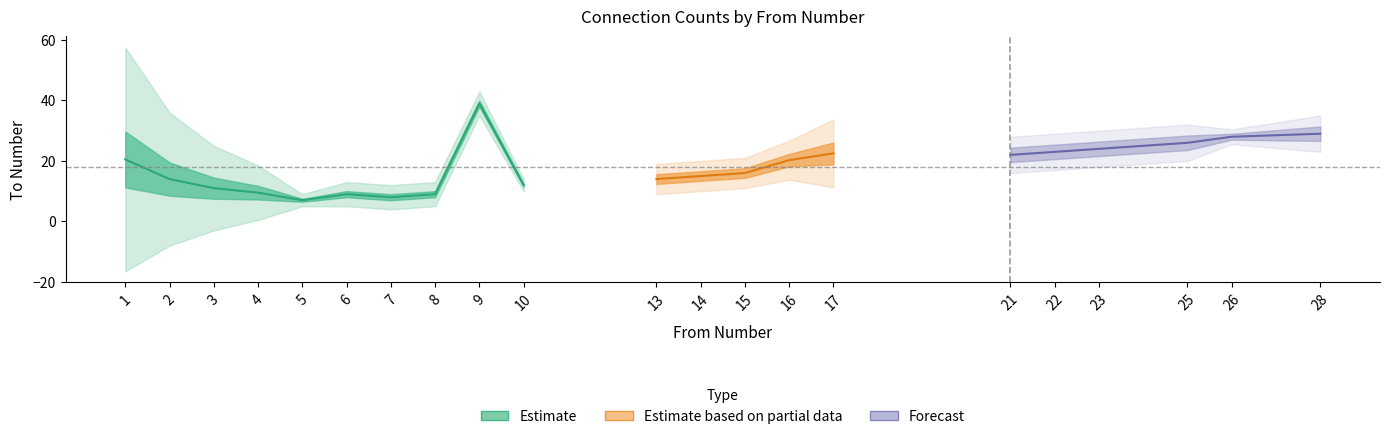

True or false: Id has more than 2 interior local peaks.

False